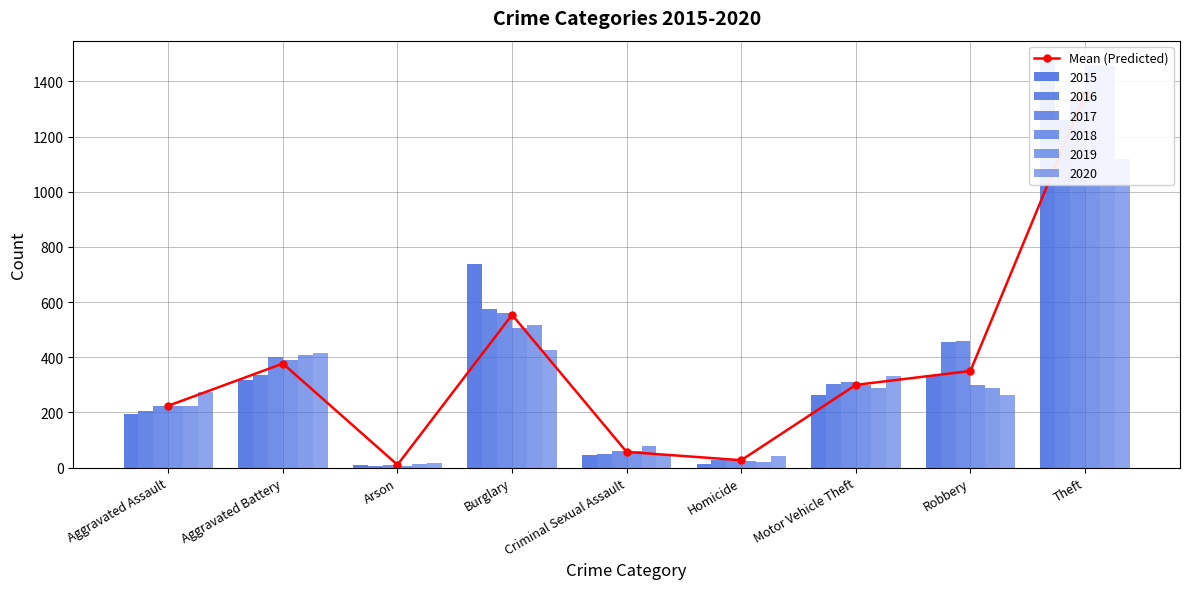

What position from the left is Arson?

3